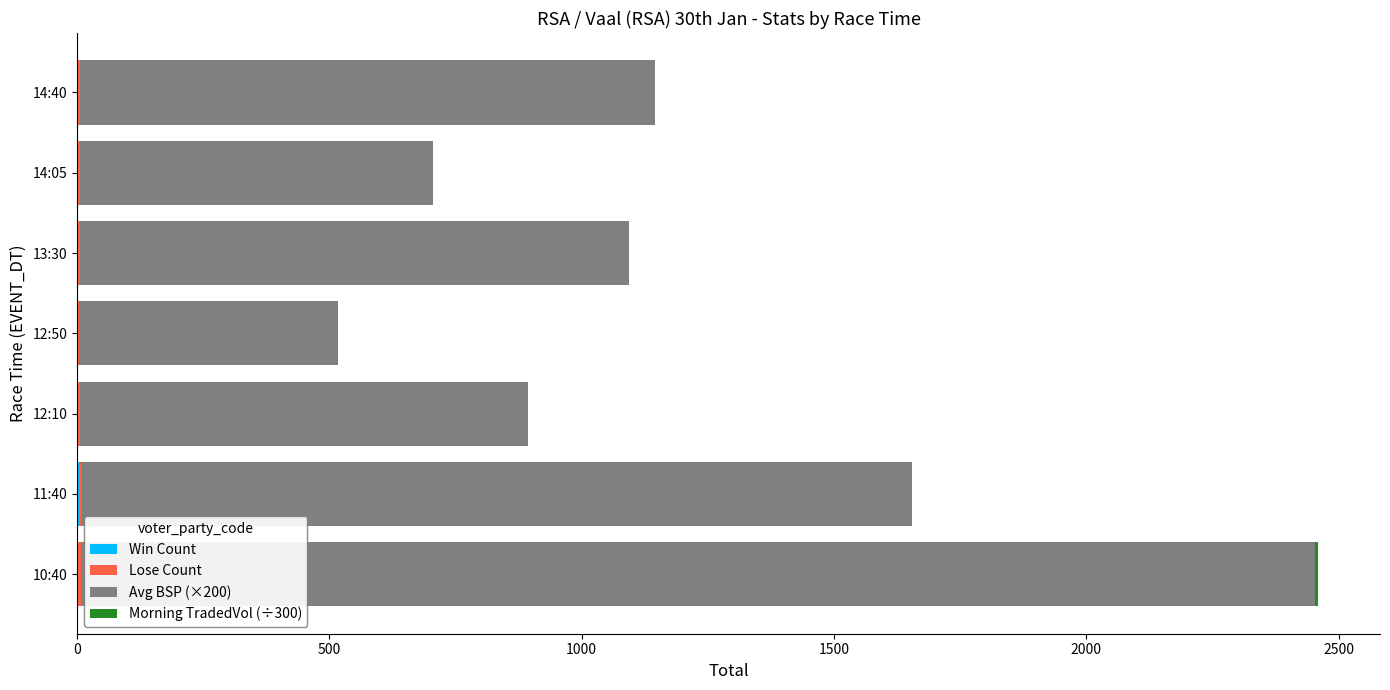

At which category is the sum across all series the highest?

10:40